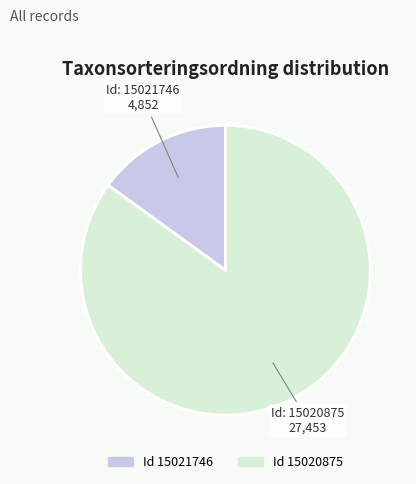

Does any single category account for the majority?

Yes